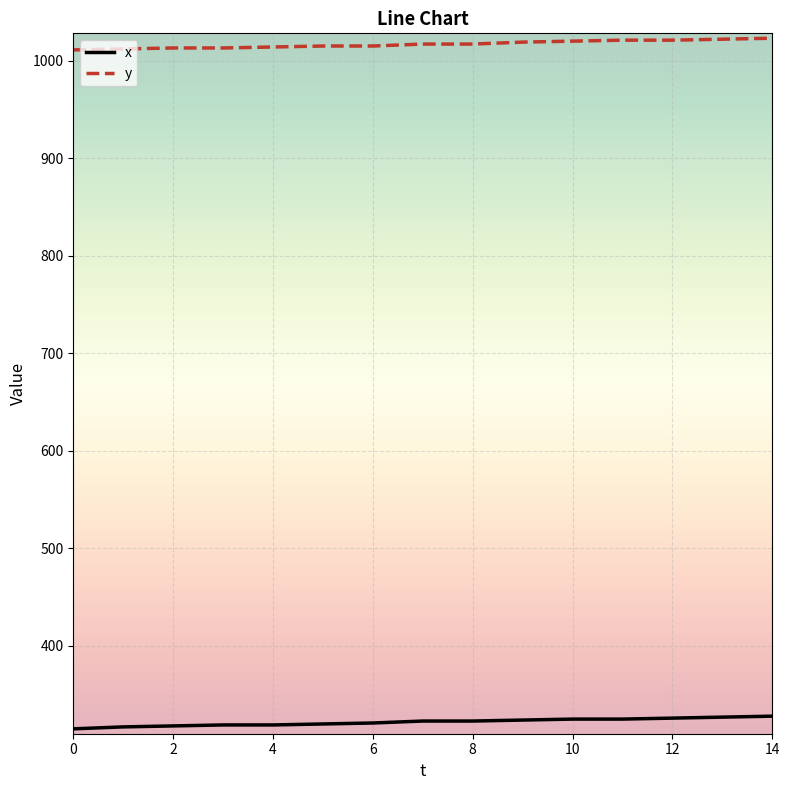

True or false: y and x cross at least once.

False